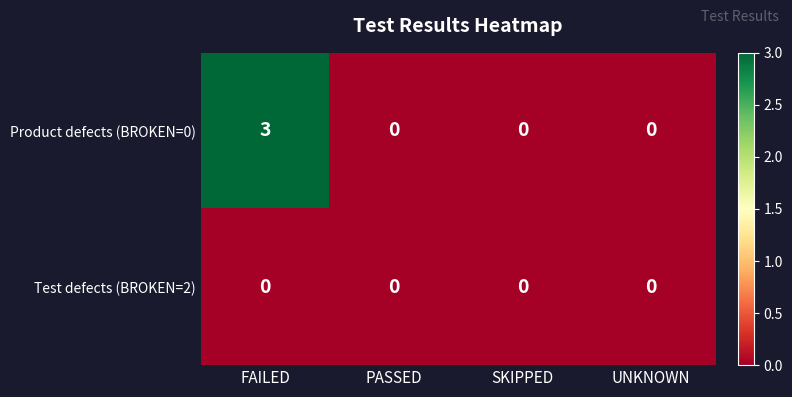

Is it true that Product defects (BROKEN=0) equals 0 at UNKNOWN?

True